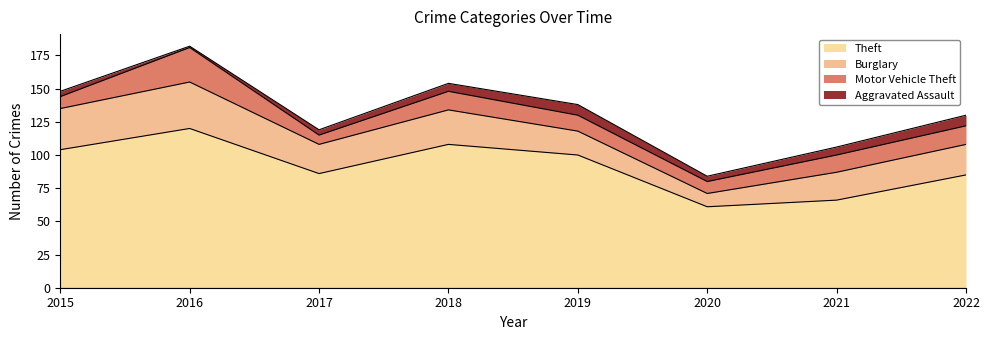

At which label does Theft first exceed 100?

2015